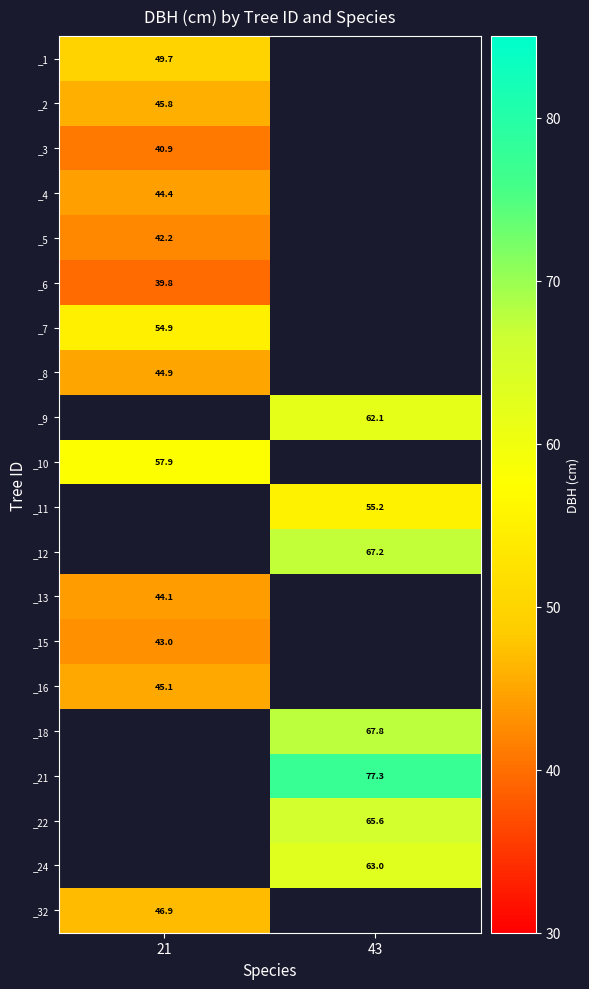

The value of _12 at 43 is 67.2. True or false?

True